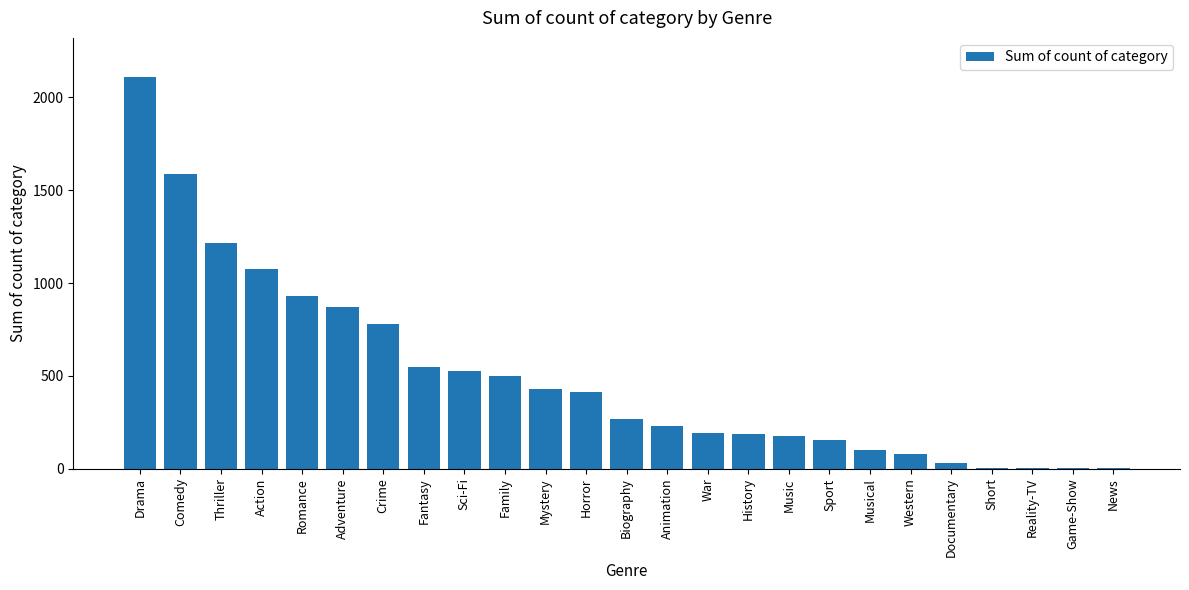

True or false: the data shows 930 at Romance.

True